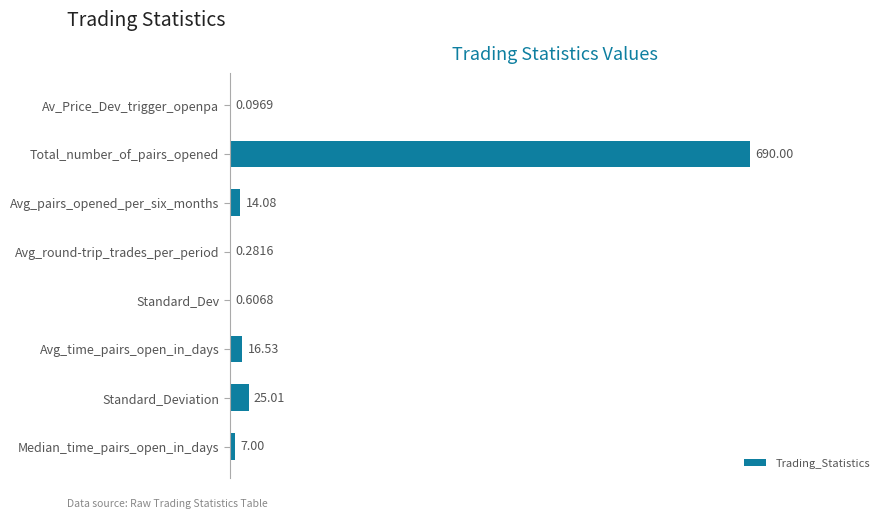

What is the sum of all values?

753.6